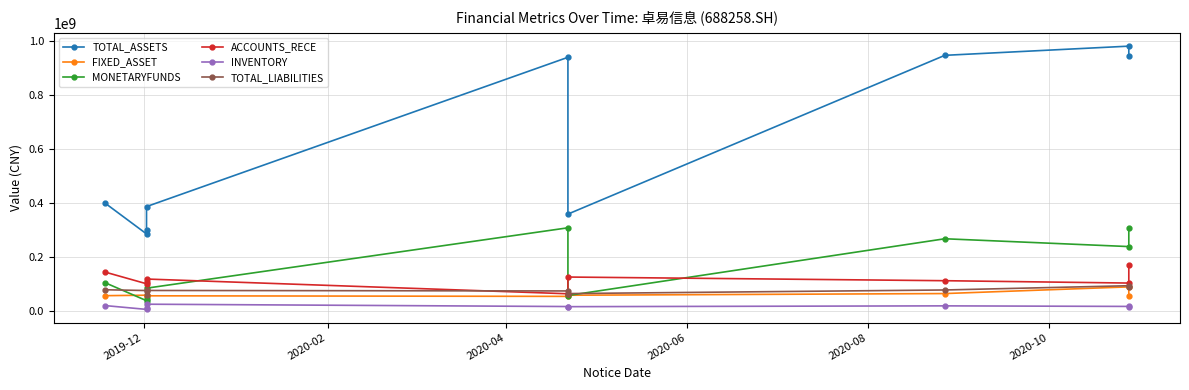

True or false: TOTAL_ASSETS and FIXED_ASSET intersect in this chart.

False